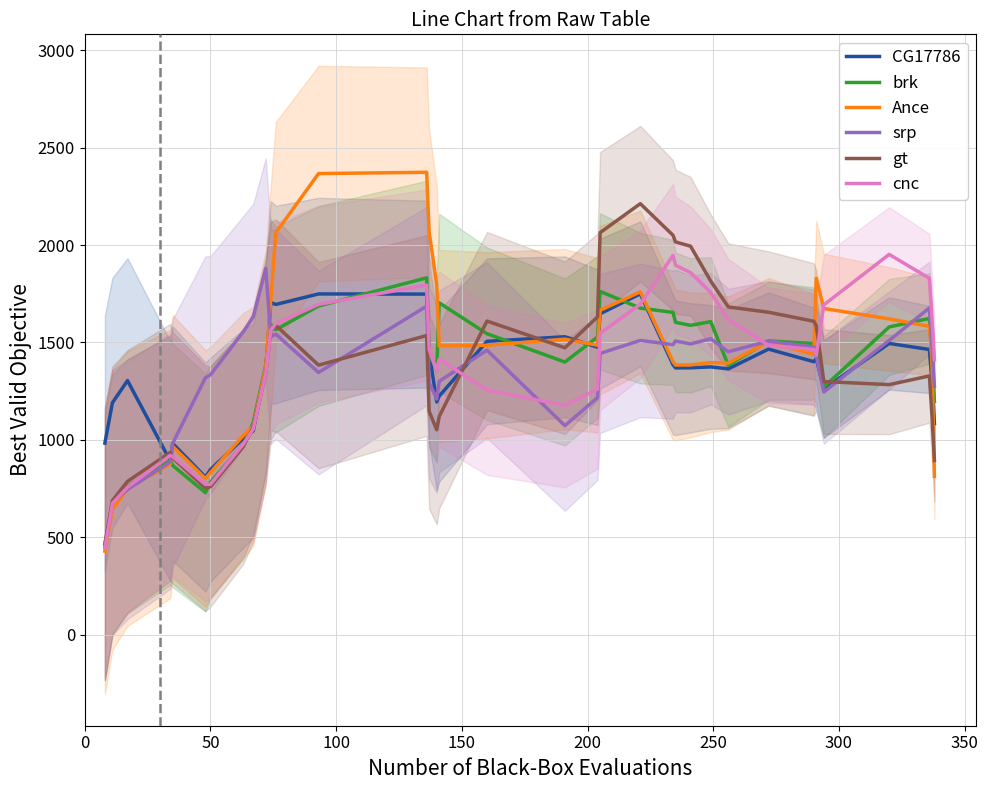

How many lines are shown in the chart?

6